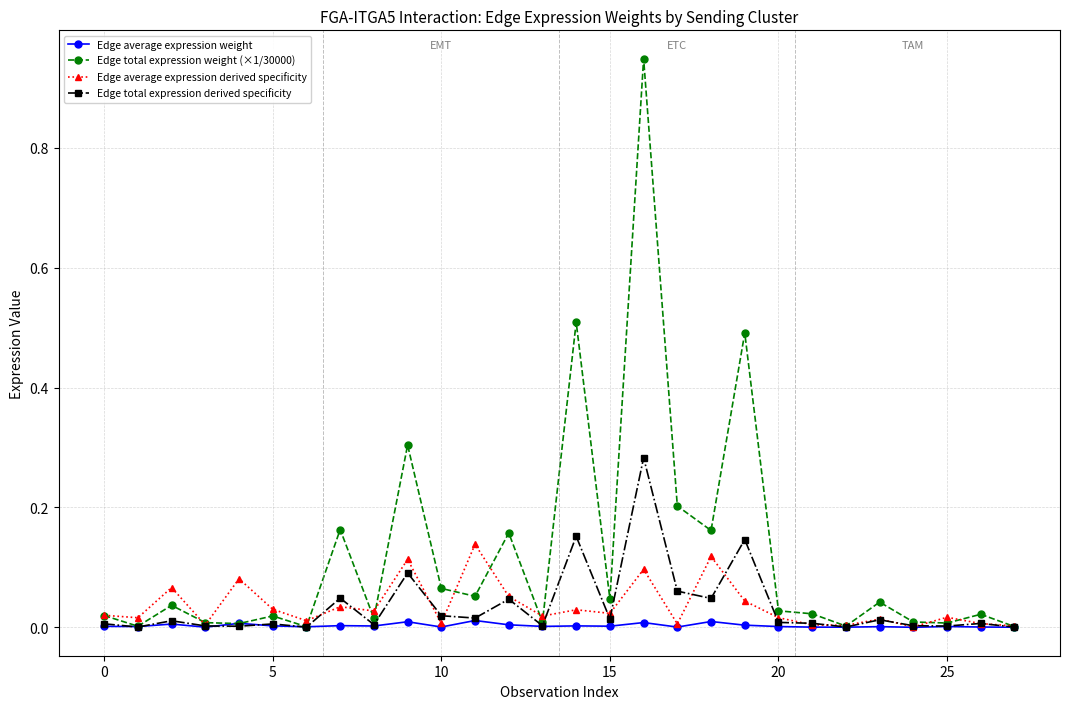

In Edge average expression weight, how many points are lower than both neighbors (excluding endpoints)?

10